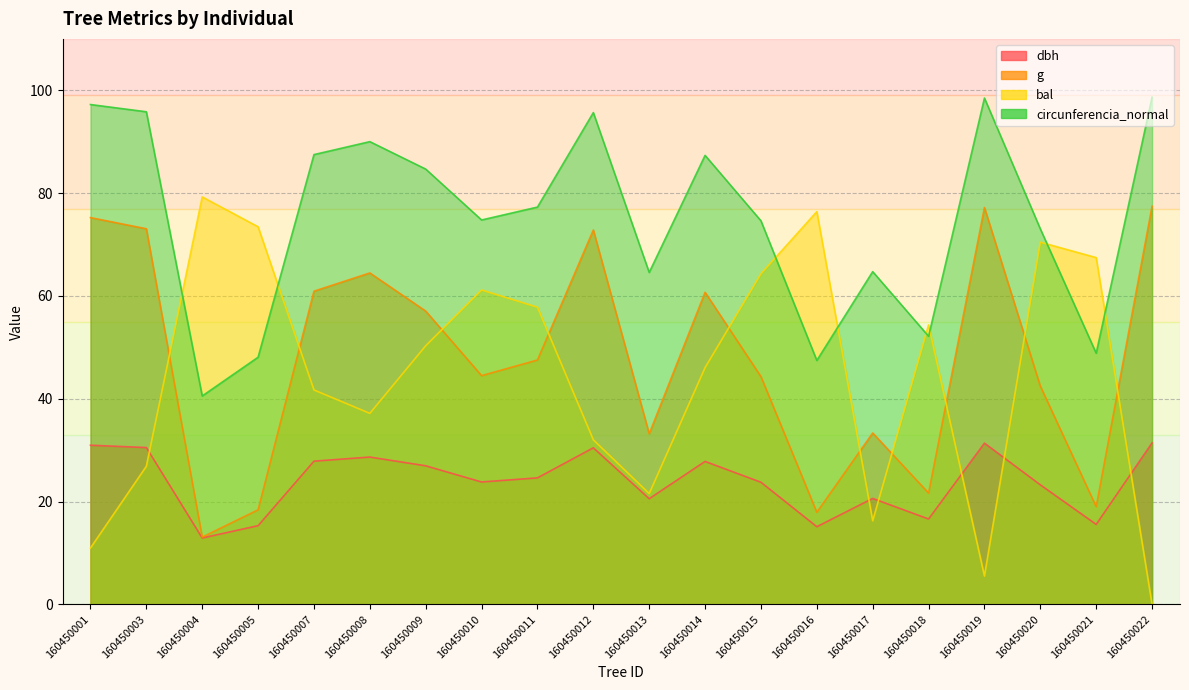

True or false: bal and g cross at least once.

True